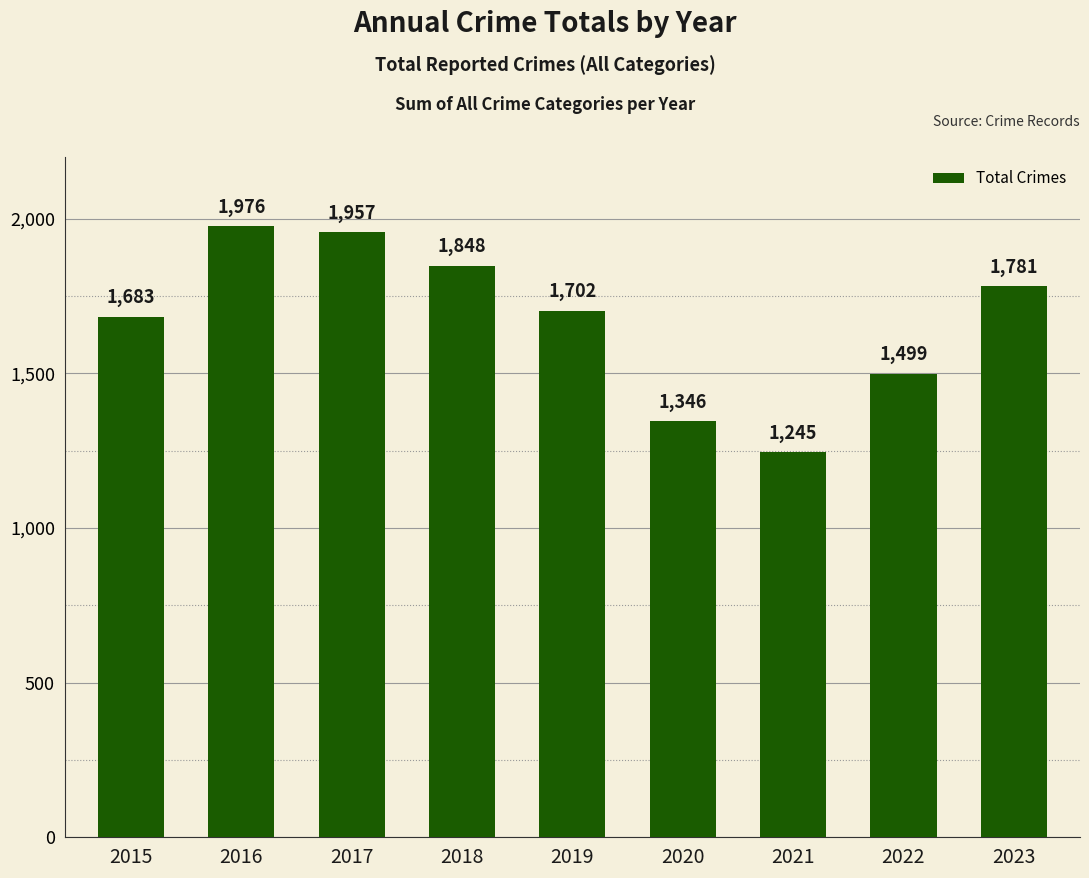

How many bars are there in total?

9